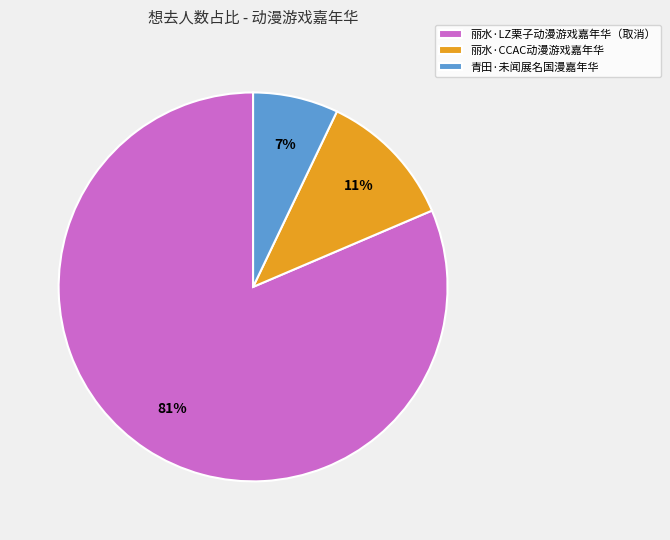

To the nearest percent, what is the difference between the 青田·未闻展名国漫嘉年华 and 丽水·CCAC动漫游戏嘉年华 slice percentages?

4%